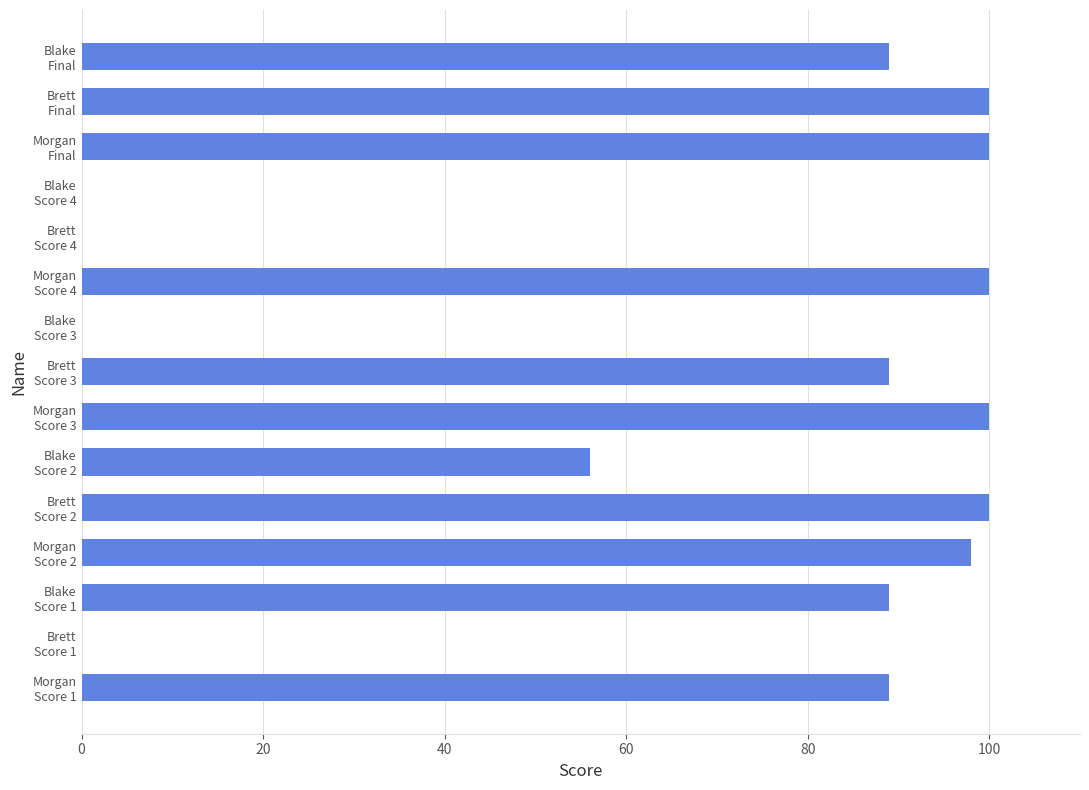

What is the greatest value displayed?

100